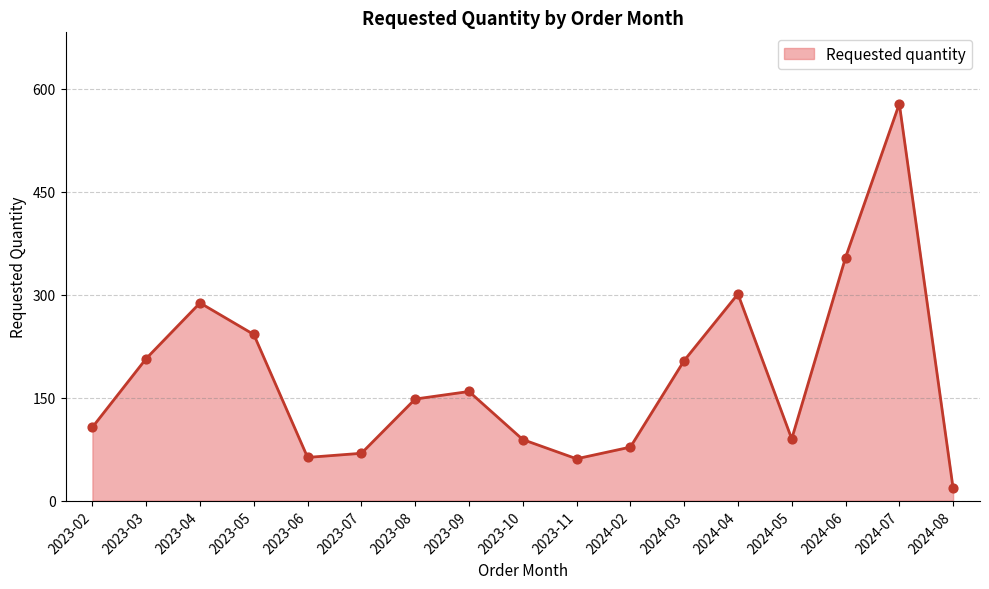

Which has a higher value, 2024-02 or 2024-04?

2024-04